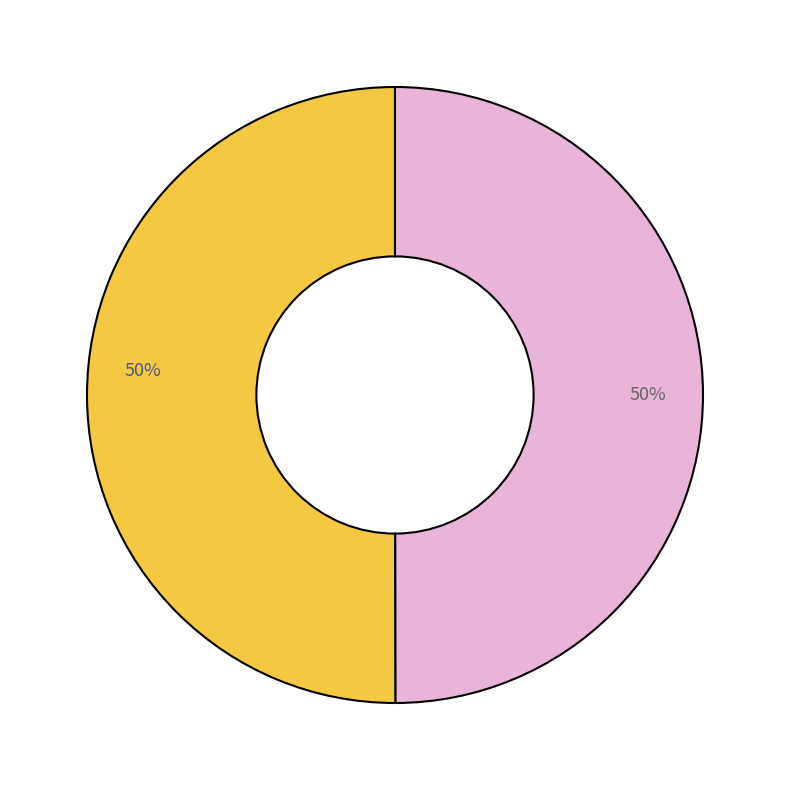

To the nearest percent, what is the average slice percentage?

50%